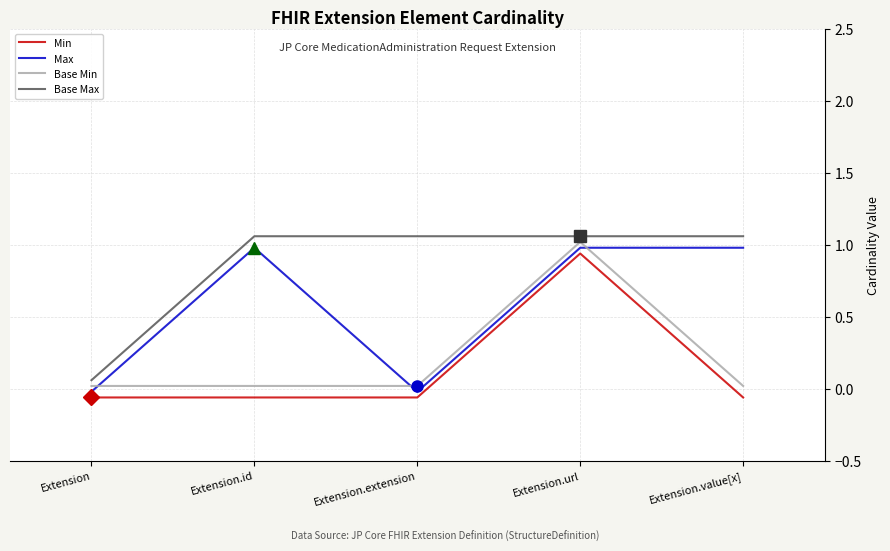

List the series in order of their peak value, lowest first.

Min, Max, Base Min, Base Max